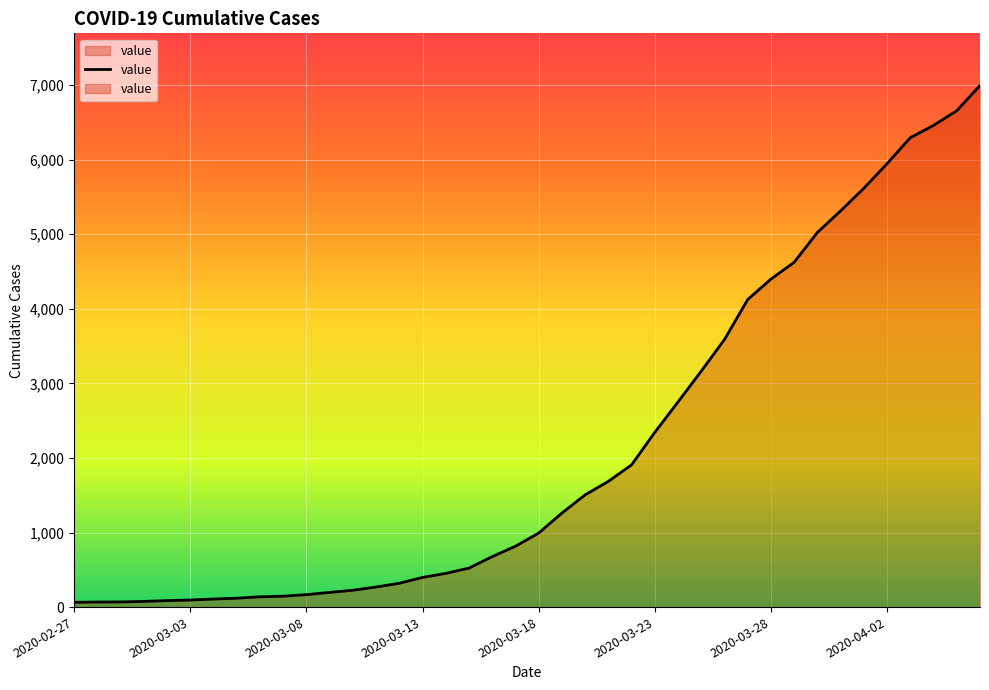

What is the ratio of the value at 2020-03-04 to the value at 2020-03-21?

0.1